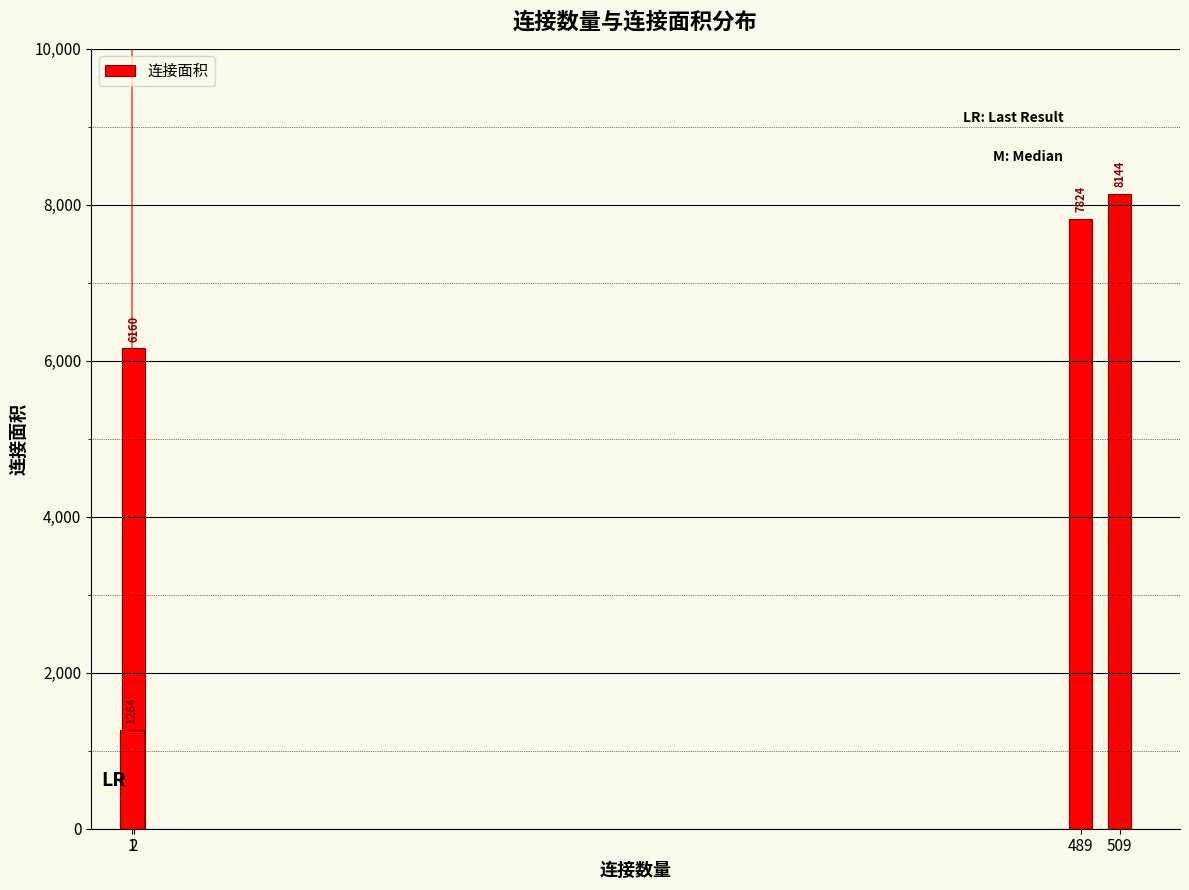

How many values are below 7824?

2